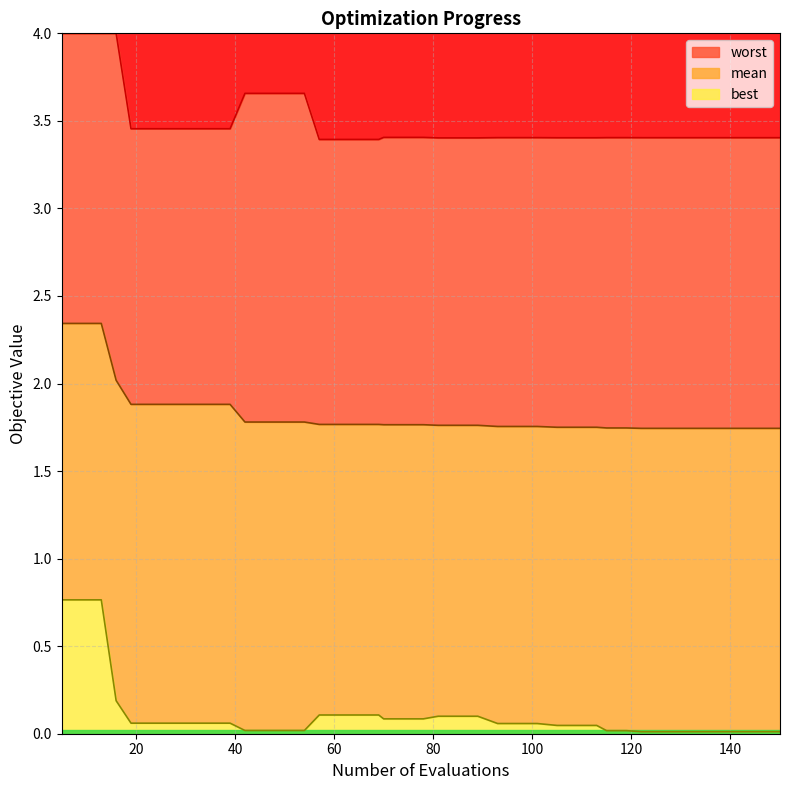

Count the number of categories in the chart.

40